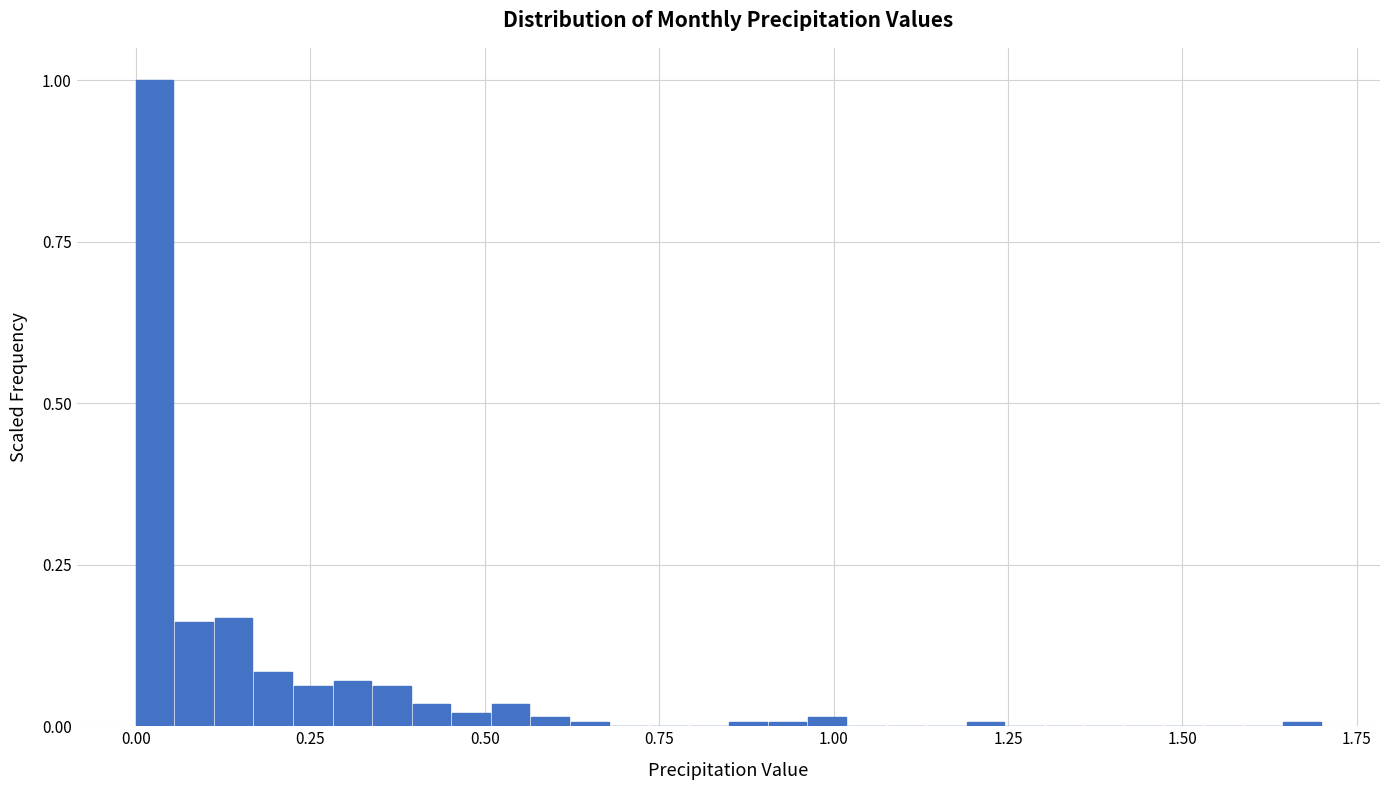

Around what value on the x-axis is the tallest bar? Give the approximate position of its centre, as read against the axis.

0.05